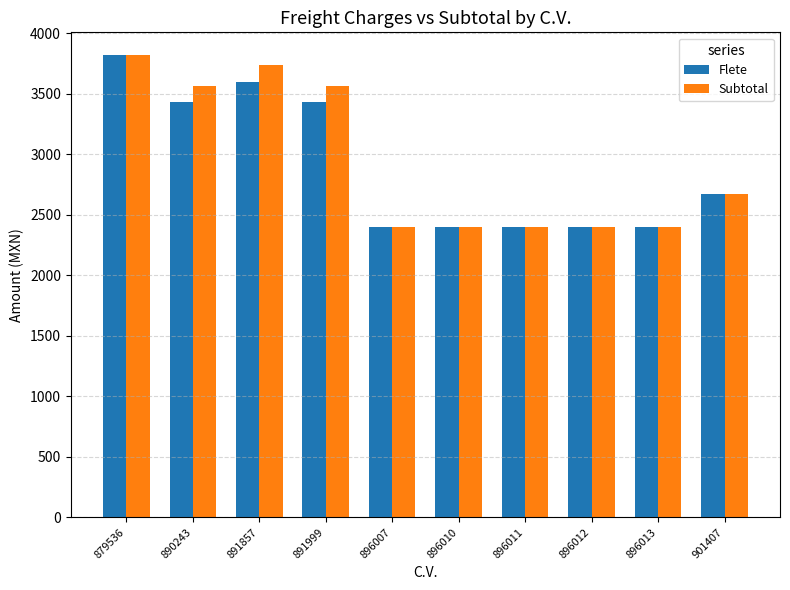

How many groups of bars are there?

10